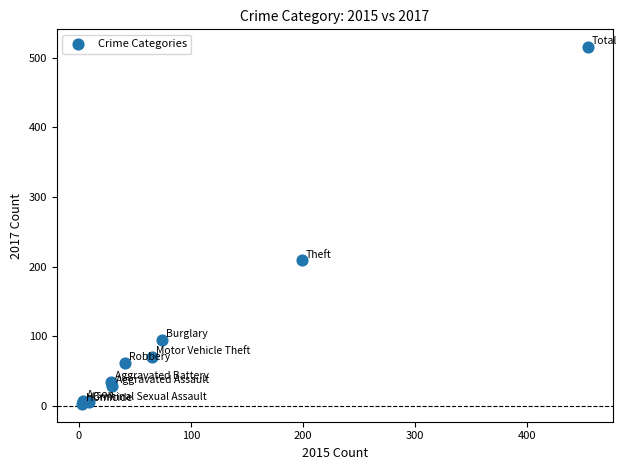

What Y value in the scatter plot is closest to 259?

209